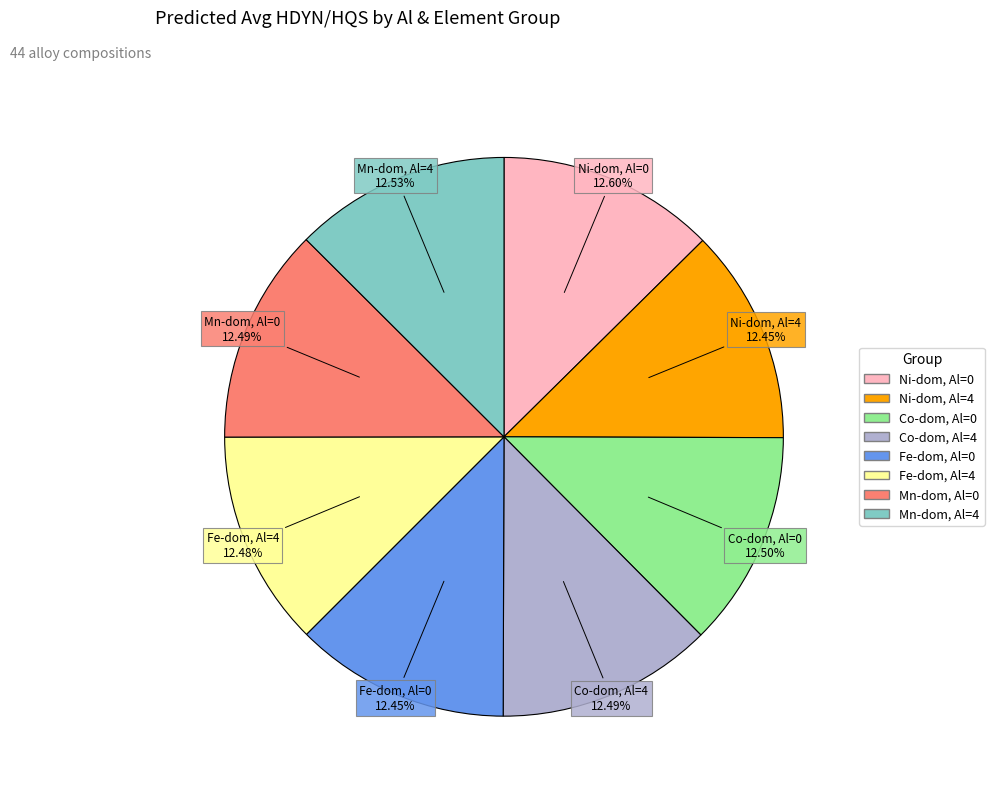

Is there any slice that represents more than half of the pie?

No